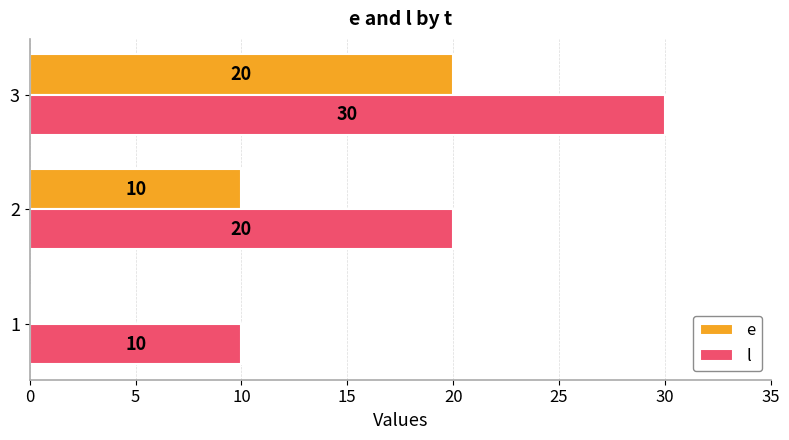

How many series are shown in this chart?

2